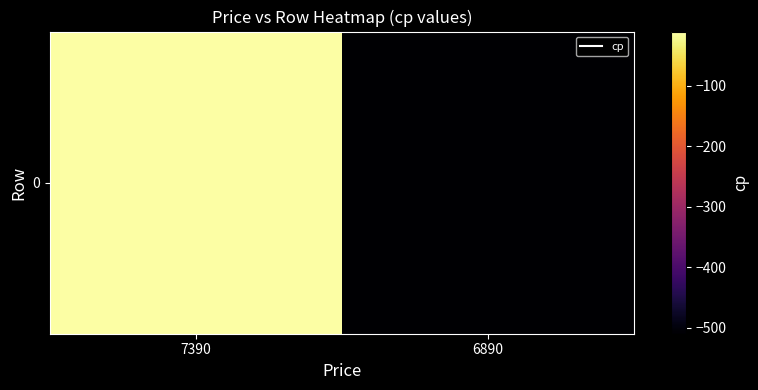

Reading left to right, list all the values displayed in this chart.

-10	-510